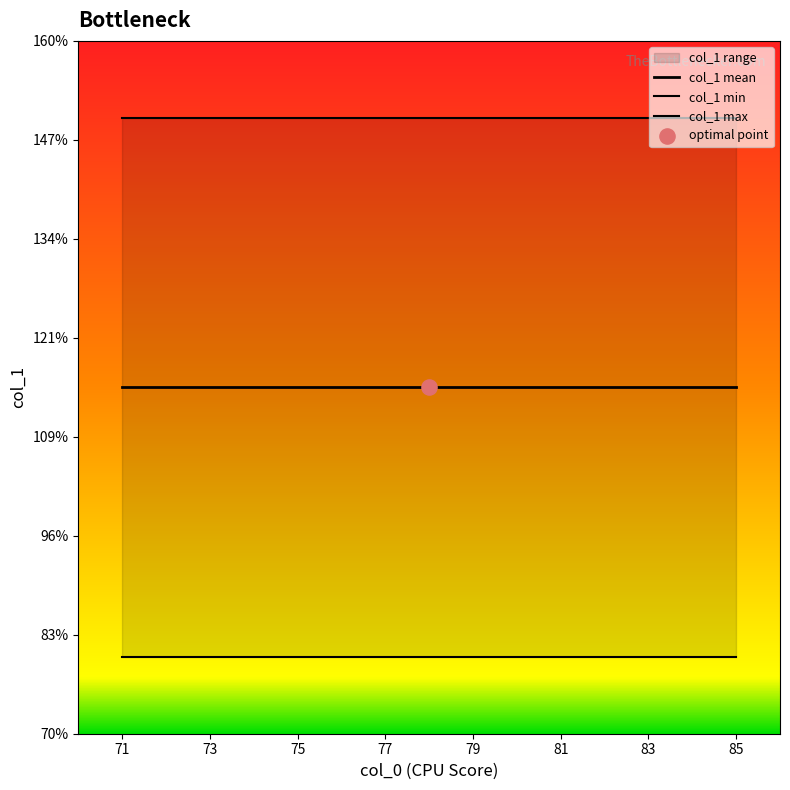

At which category is the sum across all series the highest?

71